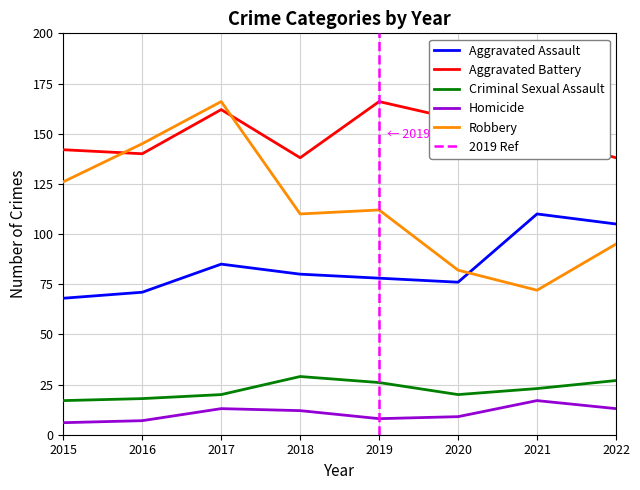

True or false: Criminal Sexual Assault has a value of 17 at 2015.

True